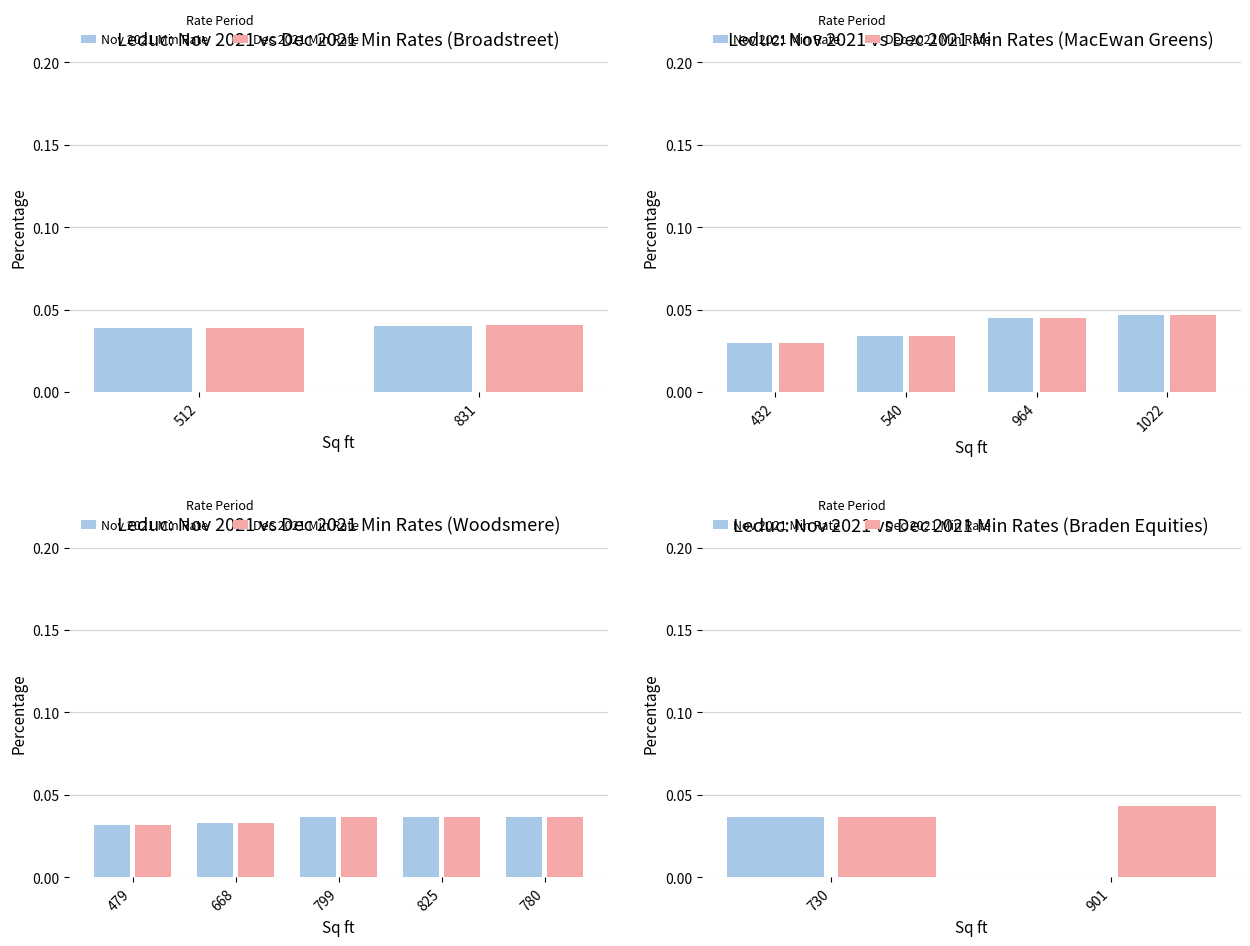

Which series has the largest total across all categories?

Dec 2021 Min Rate